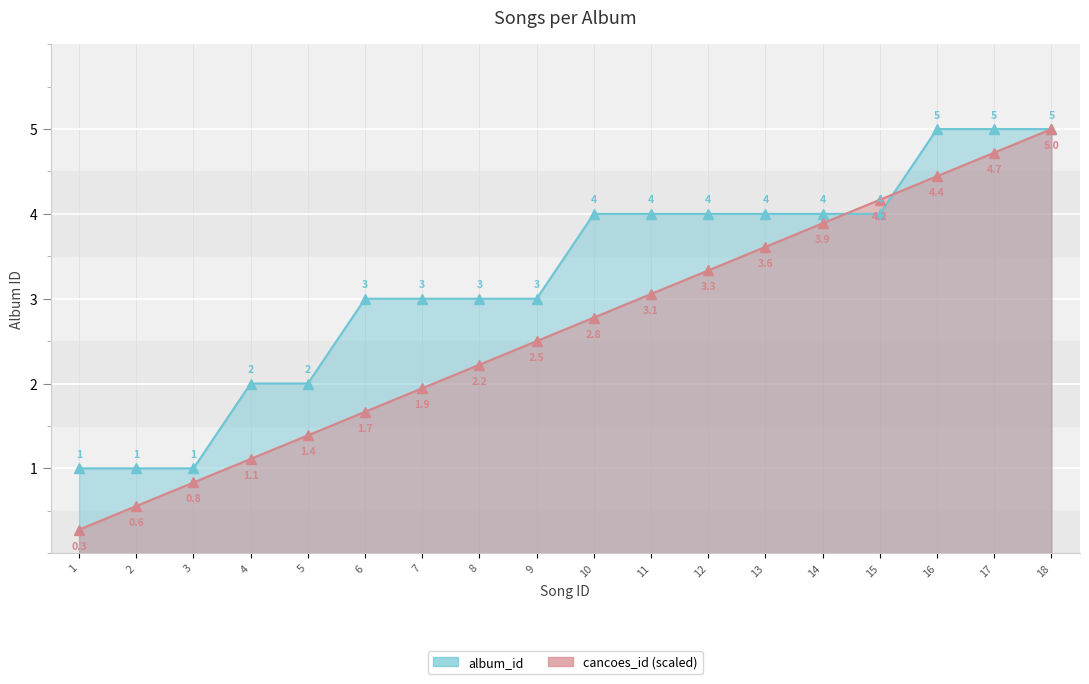

Is it true that the value at 12 is 4?

True